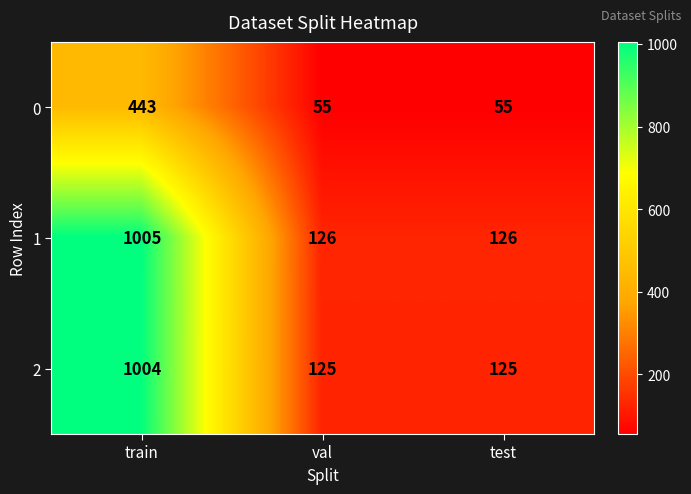

At train, list the series in order from largest to smallest.

1, 2, 0